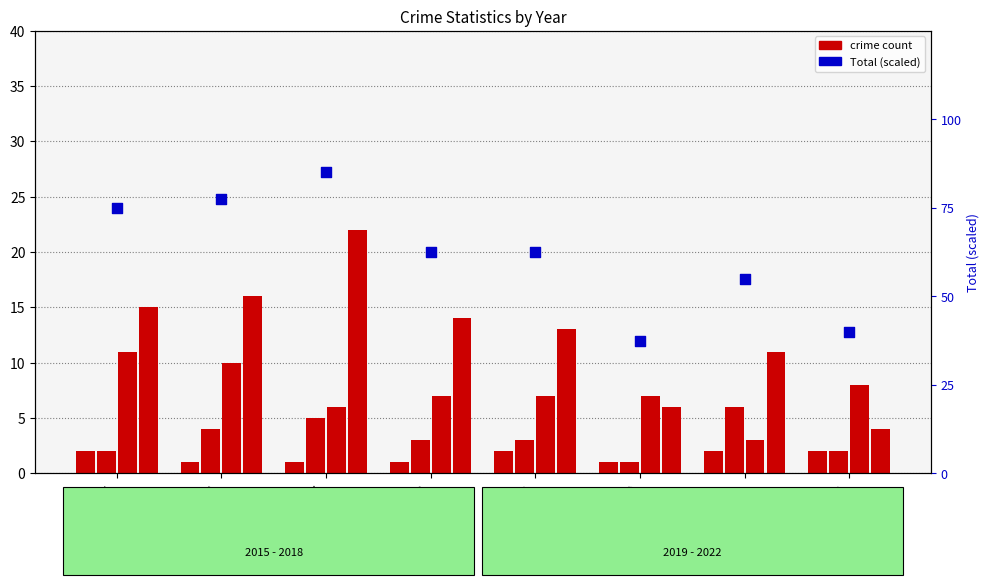

At how many categories does at least one series exceed 52?

6